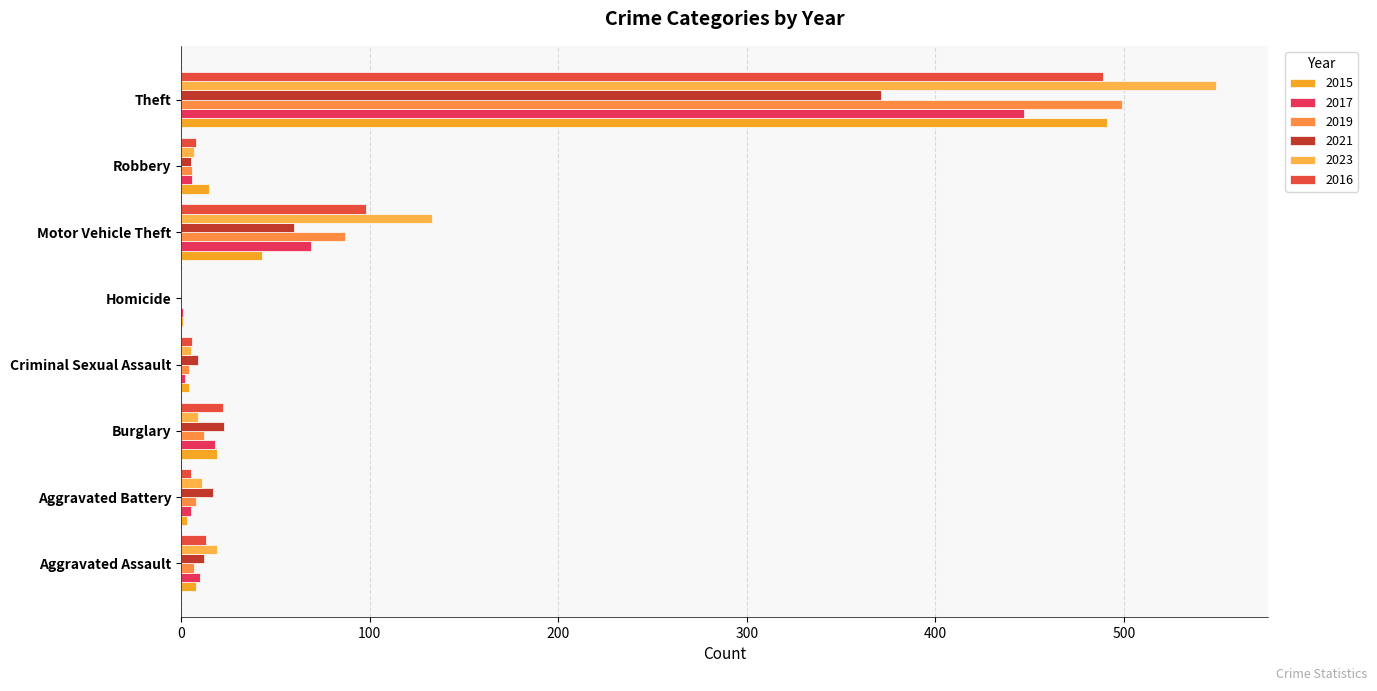

How many distinct data groups are displayed?

6